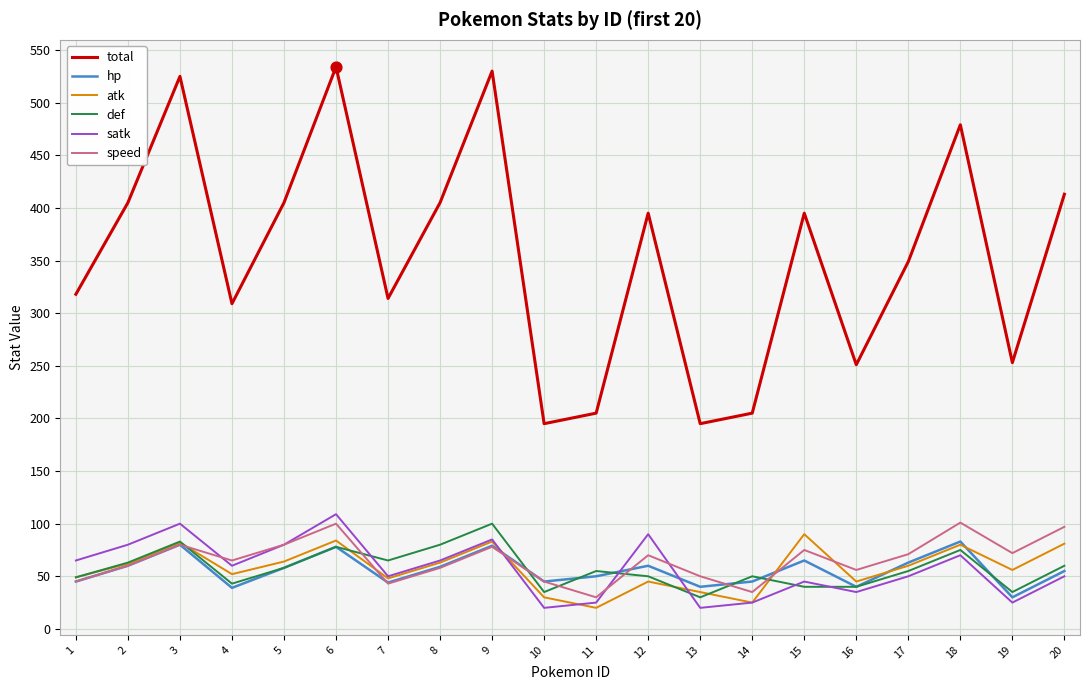

Which series changed the most between 10 and 17?

total